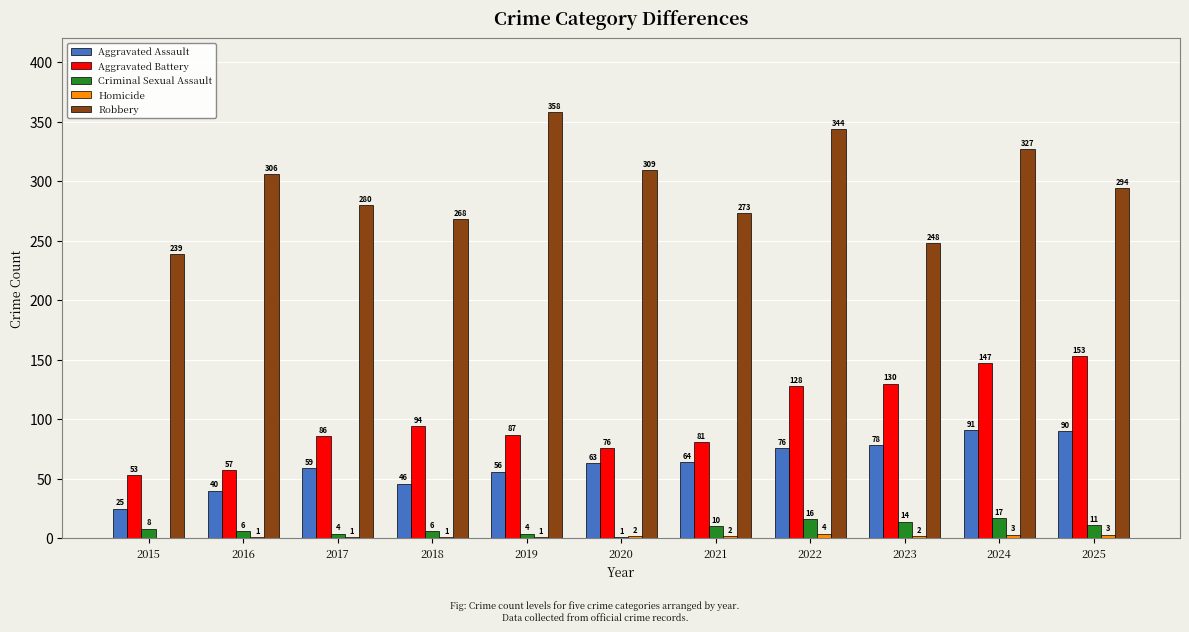

At which category is the sum across all series the highest?

2024